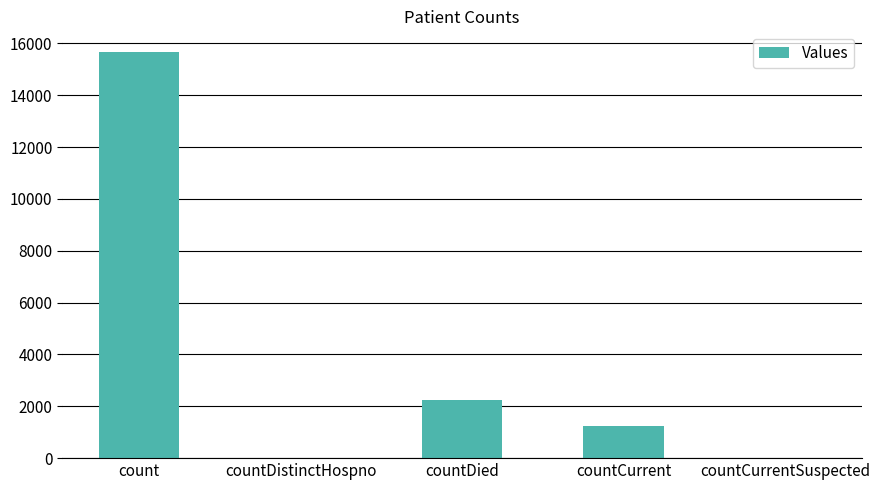

Is it true that the value at countCurrent is 2032?

False